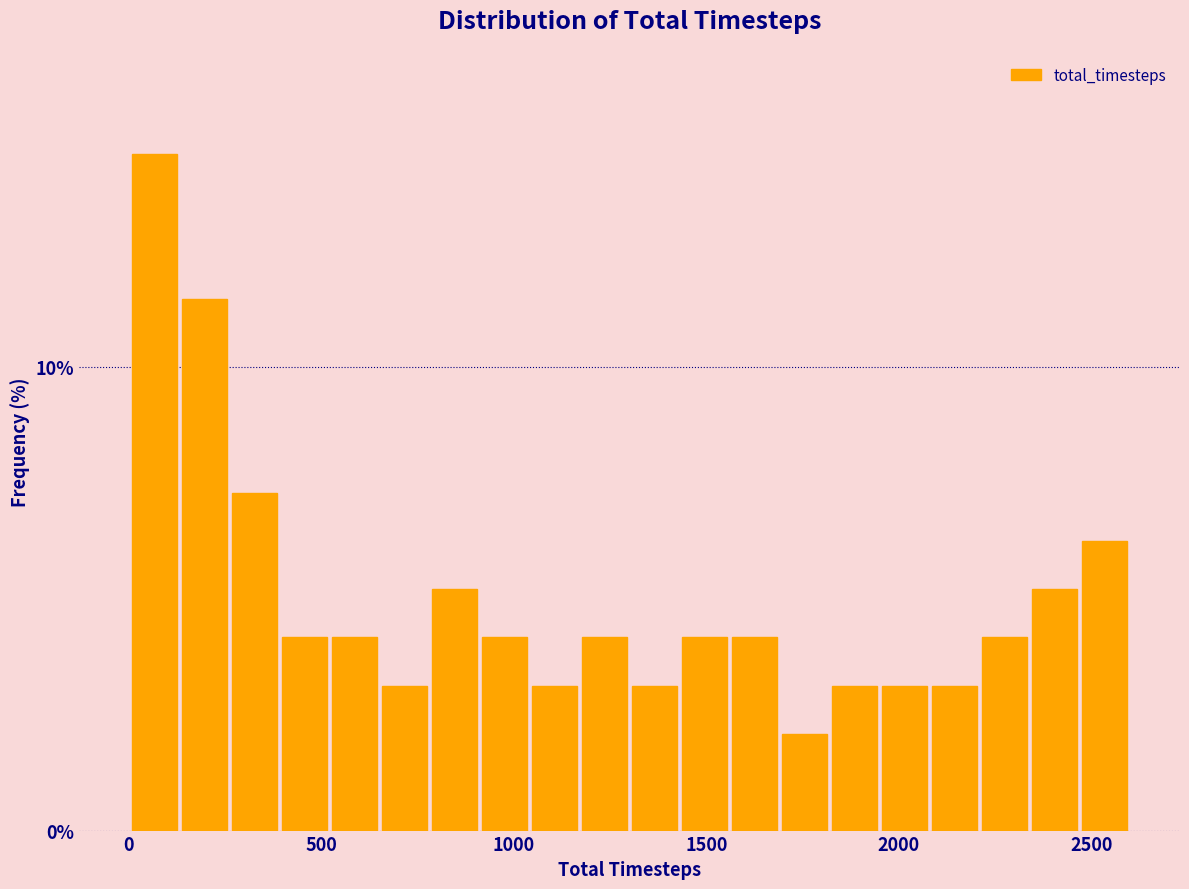

Read against the x-axis, roughly where is the centre of the tallest bar?

50